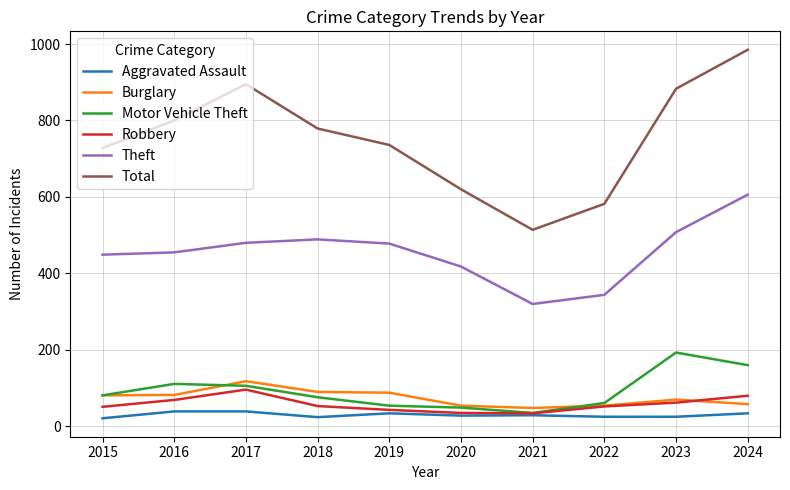

What is the maximum value for Motor Vehicle Theft?

193